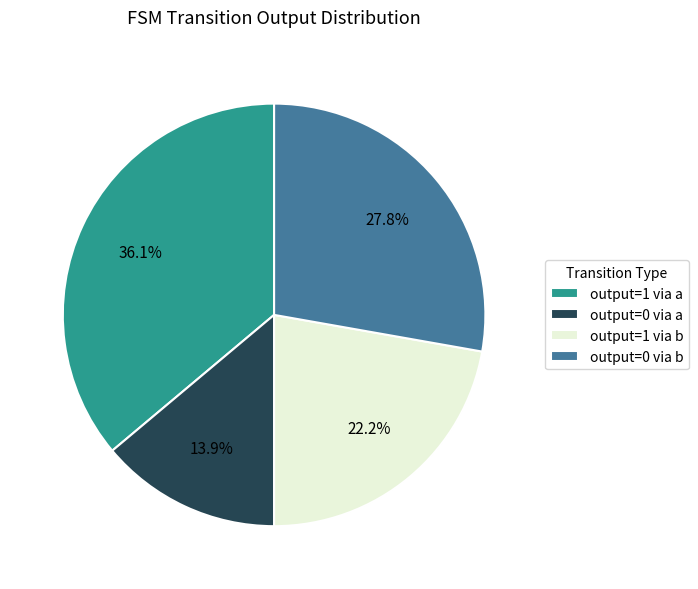

How many segments does this pie chart have?

4